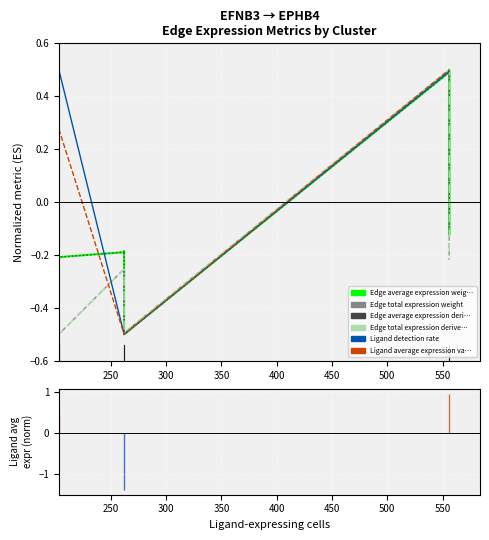

What is the value of the Edge total expression derived specificity point at the 7th from the left?

0.5